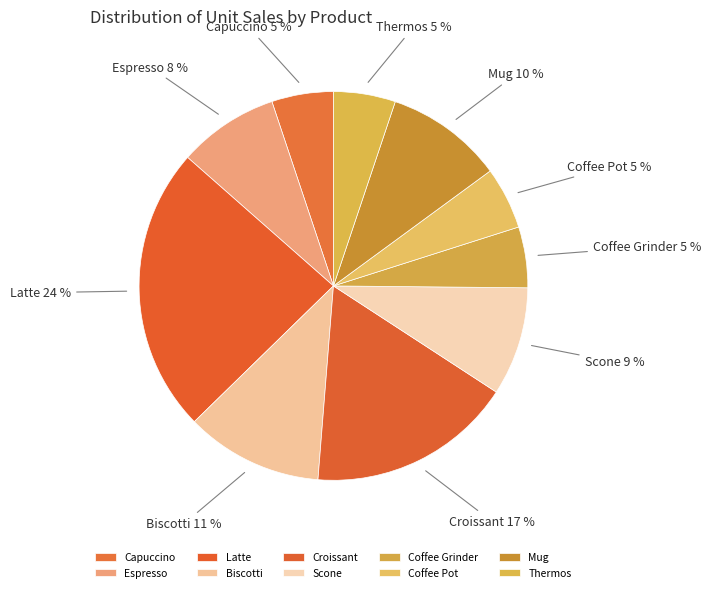

Does Croissant account for over 50% of the chart?

No